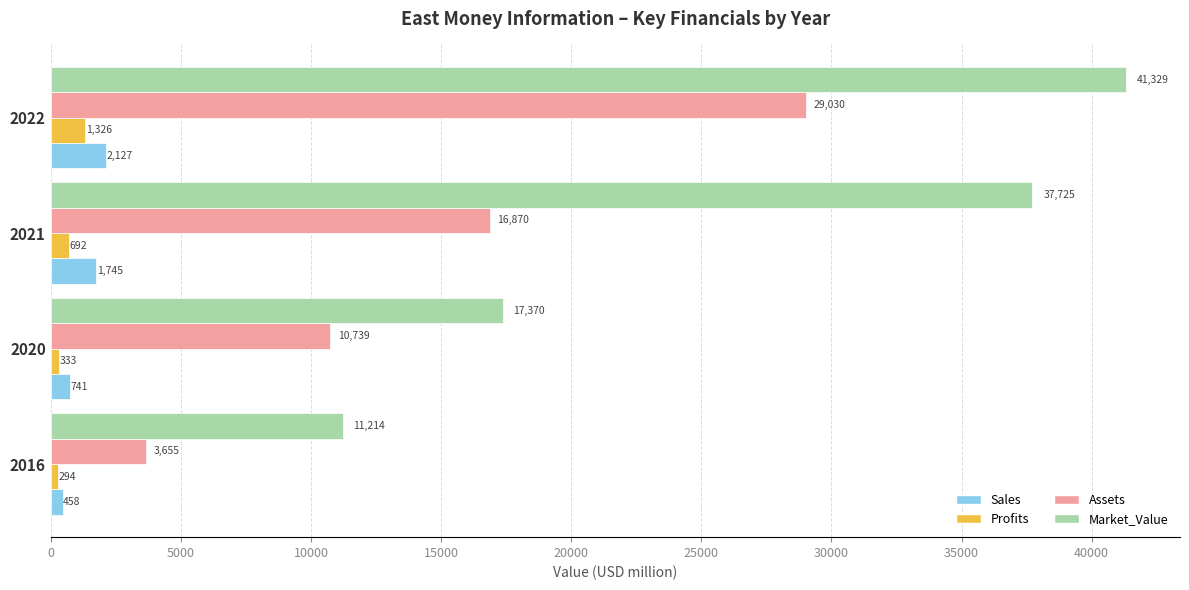

At which label is Assets closest to 16342?

2021